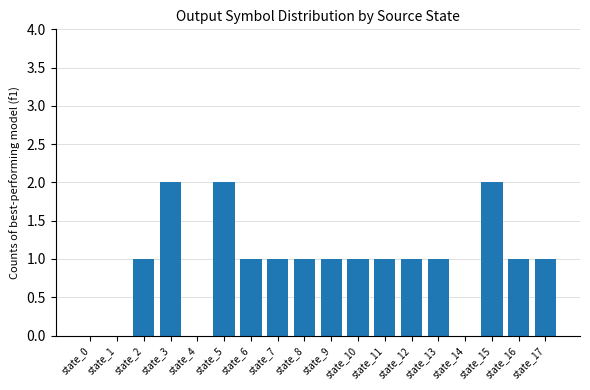

What is the ratio of the value at state_8 to the value at state_17?

1.0